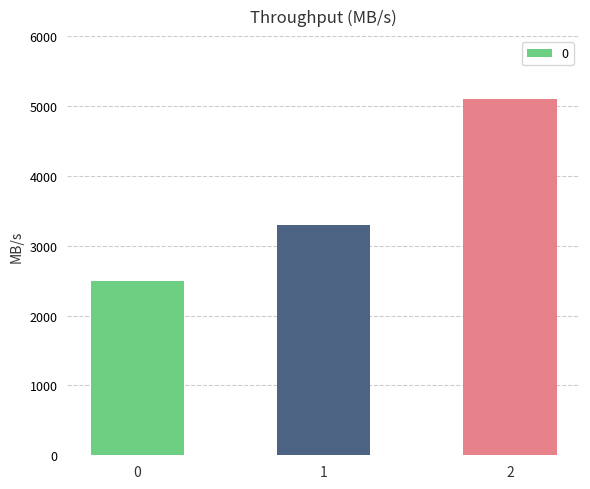

What is the maximum value shown in the chart?

5100